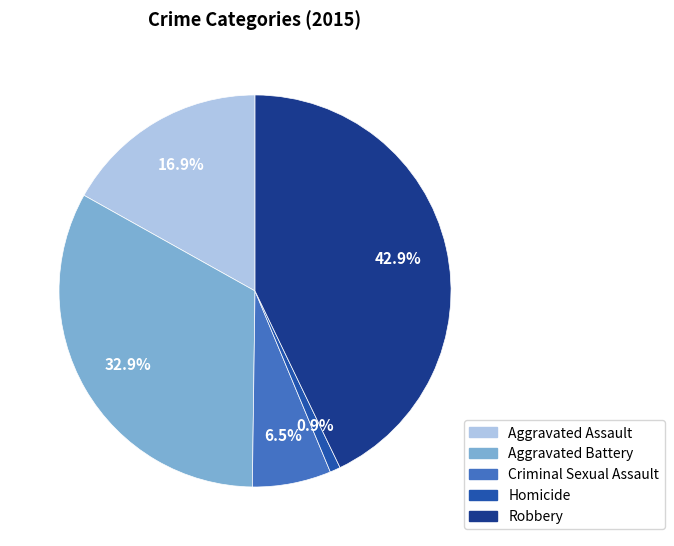

What portion of the pie excludes Aggravated Battery?

67.1%